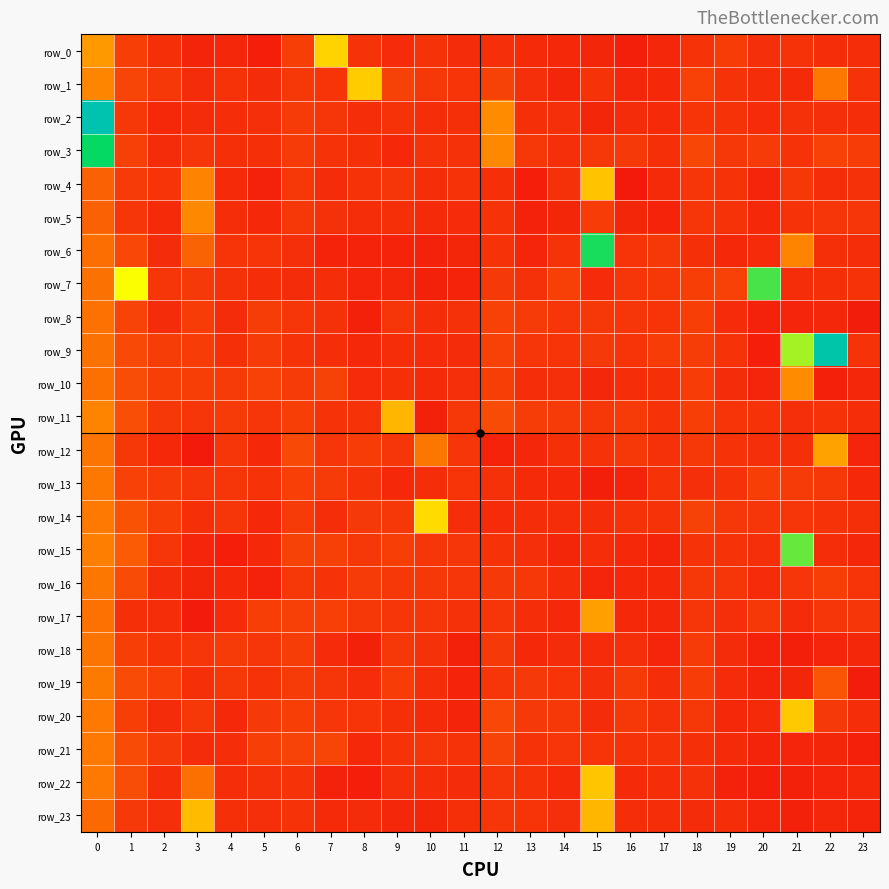

Between 7 and 21, which is larger?

7